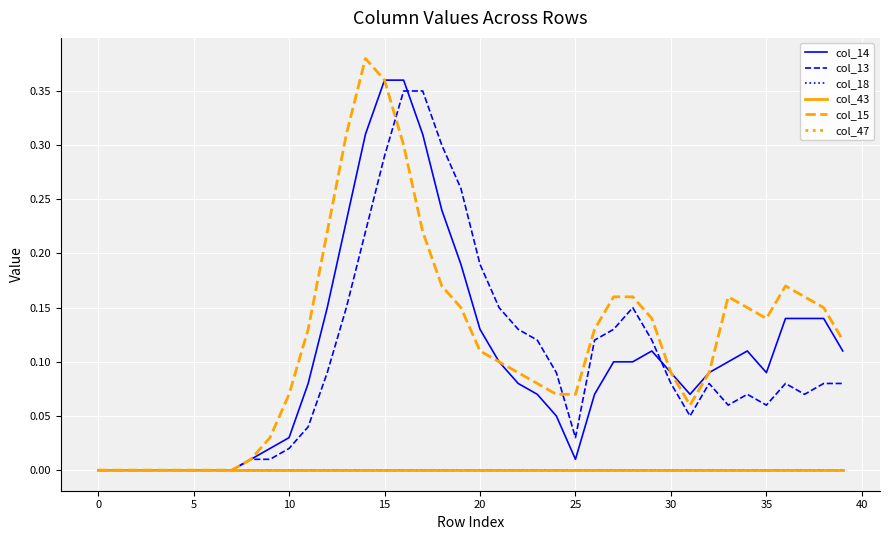

Reading left to right, list all the values displayed in this chart.

col_14: 0.0	0.0	0.0	0.0	0.0	0.0	0.0	0.0	0.0	0.0	0.0	0.1	0.1	0.2	0.3	0.4	0.4	0.3	0.2	0.2	0.1	0.1	0.1	0.1	0.1	0.0	0.1	0.1	0.1	0.1	0.1	0.1	0.1	0.1	0.1	0.1	0.1	0.1	0.1	0.1
col_13: 0.0	0.0	0.0	0.0	0.0	0.0	0.0	0.0	0.0	0.0	0.0	0.0	0.1	0.1	0.2	0.3	0.3	0.3	0.3	0.3	0.2	0.1	0.1	0.1	0.1	0.0	0.1	0.1	0.1	0.1	0.1	0.1	0.1	0.1	0.1	0.1	0.1	0.1	0.1	0.1
col_18: 0.0	0.0	0.0	0.0	0.0	0.0	0.0	0.0	0.0	0.0	0.0	0.0	0.0	0.0	0.0	0.0	0.0	0.0	0.0	0.0	0.0	0.0	0.0	0.0	0.0	0.0	0.0	0.0	0.0	0.0	0.0	0.0	0.0	0.0	0.0	0.0	0.0	0.0	0.0	0.0
col_43: 0.0	0.0	0.0	0.0	0.0	0.0	0.0	0.0	0.0	0.0	0.0	0.0	0.0	0.0	0.0	0.0	0.0	0.0	0.0	0.0	0.0	0.0	0.0	0.0	0.0	0.0	0.0	0.0	0.0	0.0	0.0	0.0	0.0	0.0	0.0	0.0	0.0	0.0	0.0	0.0
col_15: 0.0	0.0	0.0	0.0	0.0	0.0	0.0	0.0	0.0	0.0	0.1	0.1	0.2	0.3	0.4	0.4	0.3	0.2	0.2	0.1	0.1	0.1	0.1	0.1	0.1	0.1	0.1	0.2	0.2	0.1	0.1	0.1	0.1	0.2	0.1	0.1	0.2	0.2	0.1	0.1
col_47: 0.0	0.0	0.0	0.0	0.0	0.0	0.0	0.0	0.0	0.0	0.0	0.0	0.0	0.0	0.0	0.0	0.0	0.0	0.0	0.0	0.0	0.0	0.0	0.0	0.0	0.0	0.0	0.0	0.0	0.0	0.0	0.0	0.0	0.0	0.0	0.0	0.0	0.0	0.0	0.0